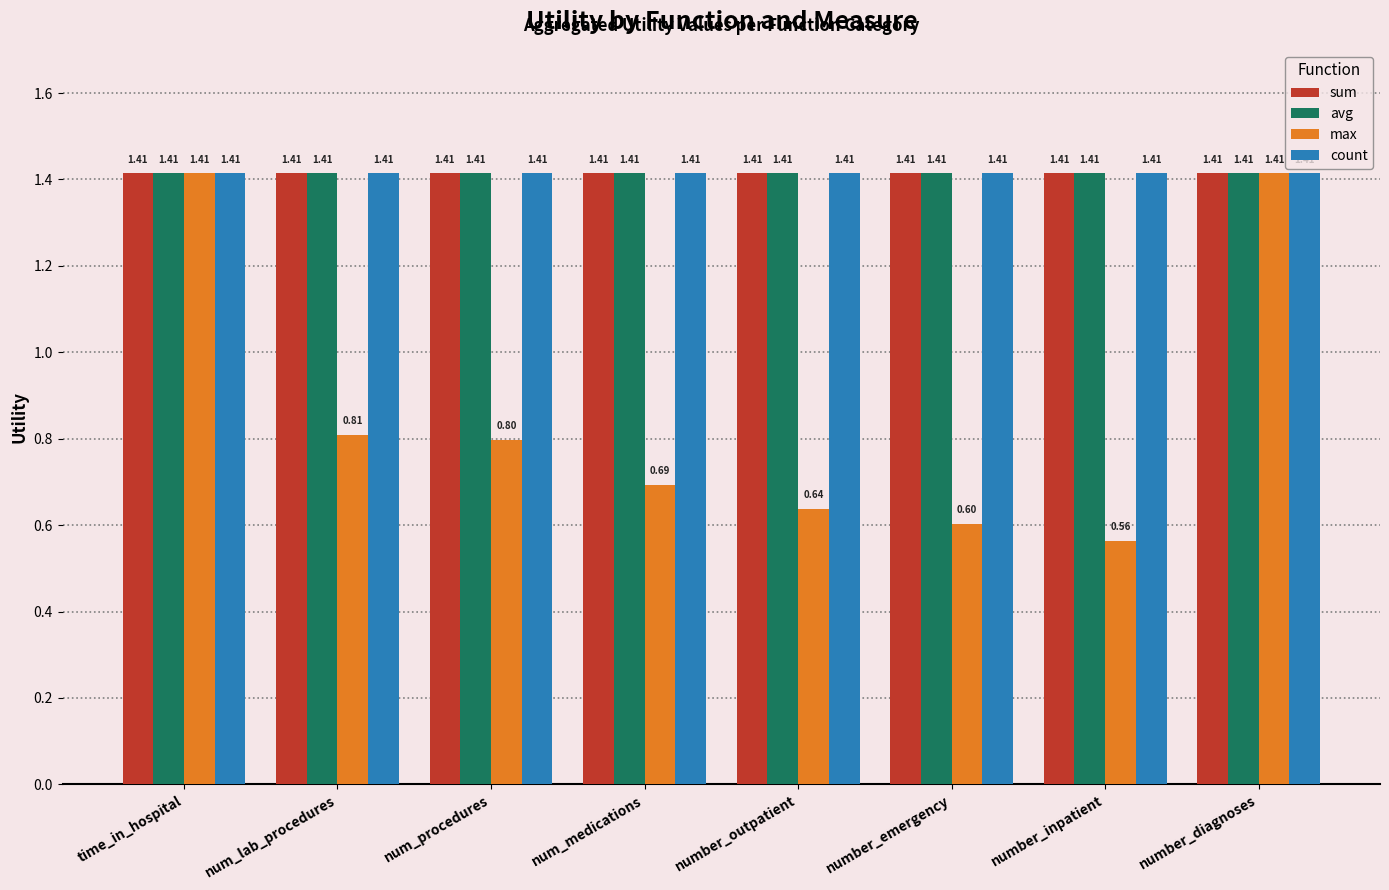

What is the sum of the avg values at number_diagnoses and number_emergency?

2.8